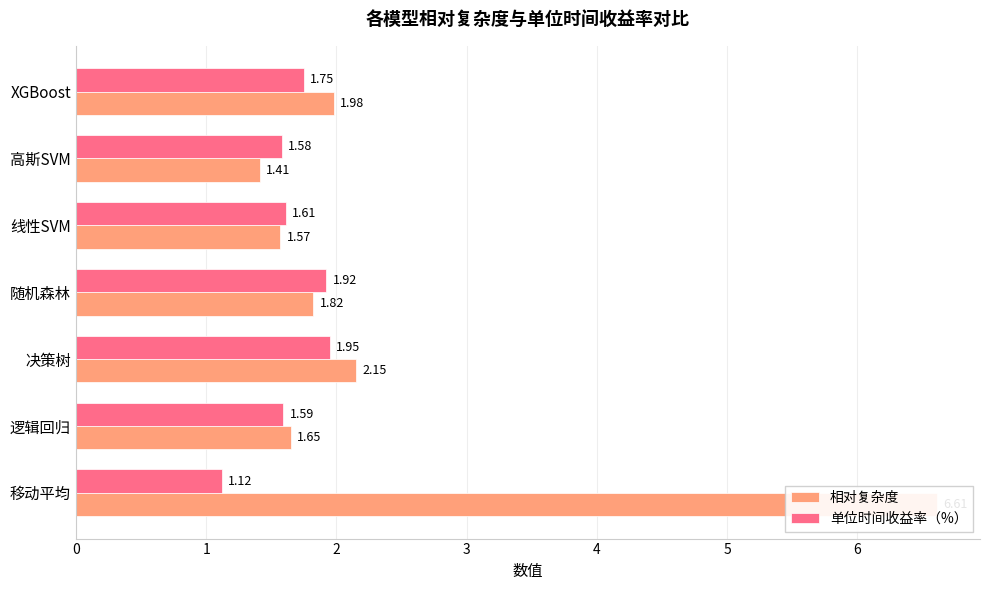

Reading left to right, list all the values displayed in this chart.

相对复杂度: 6.6	1.6	2.1	1.8	1.6	1.4	2.0
单位时间收益率（%）: 1.1	1.6	1.9	1.9	1.6	1.6	1.8